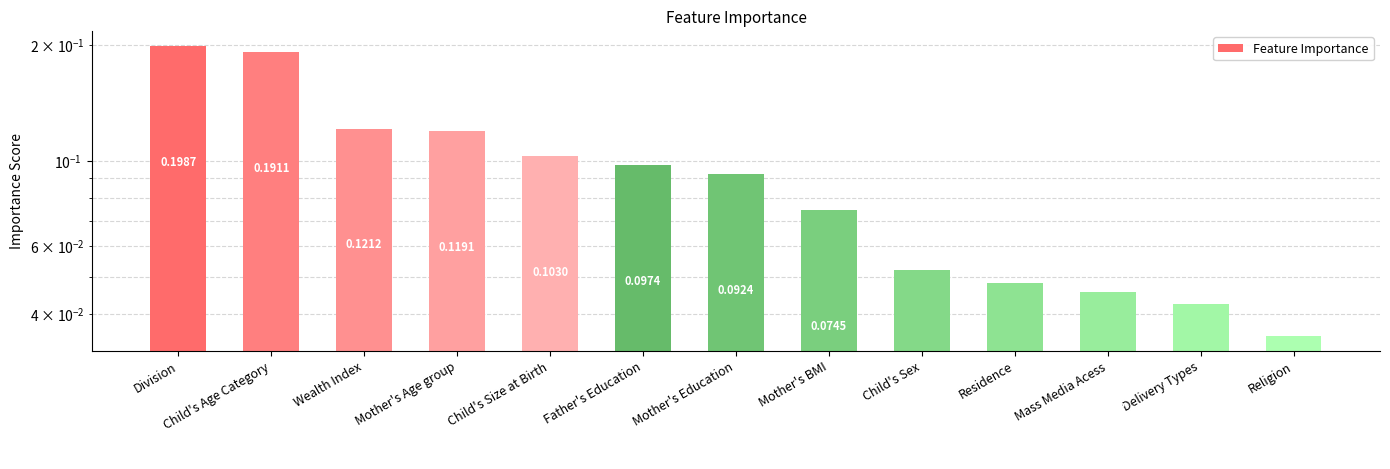

What is the difference between the values at Delivery Types and Father's Education?

0.1